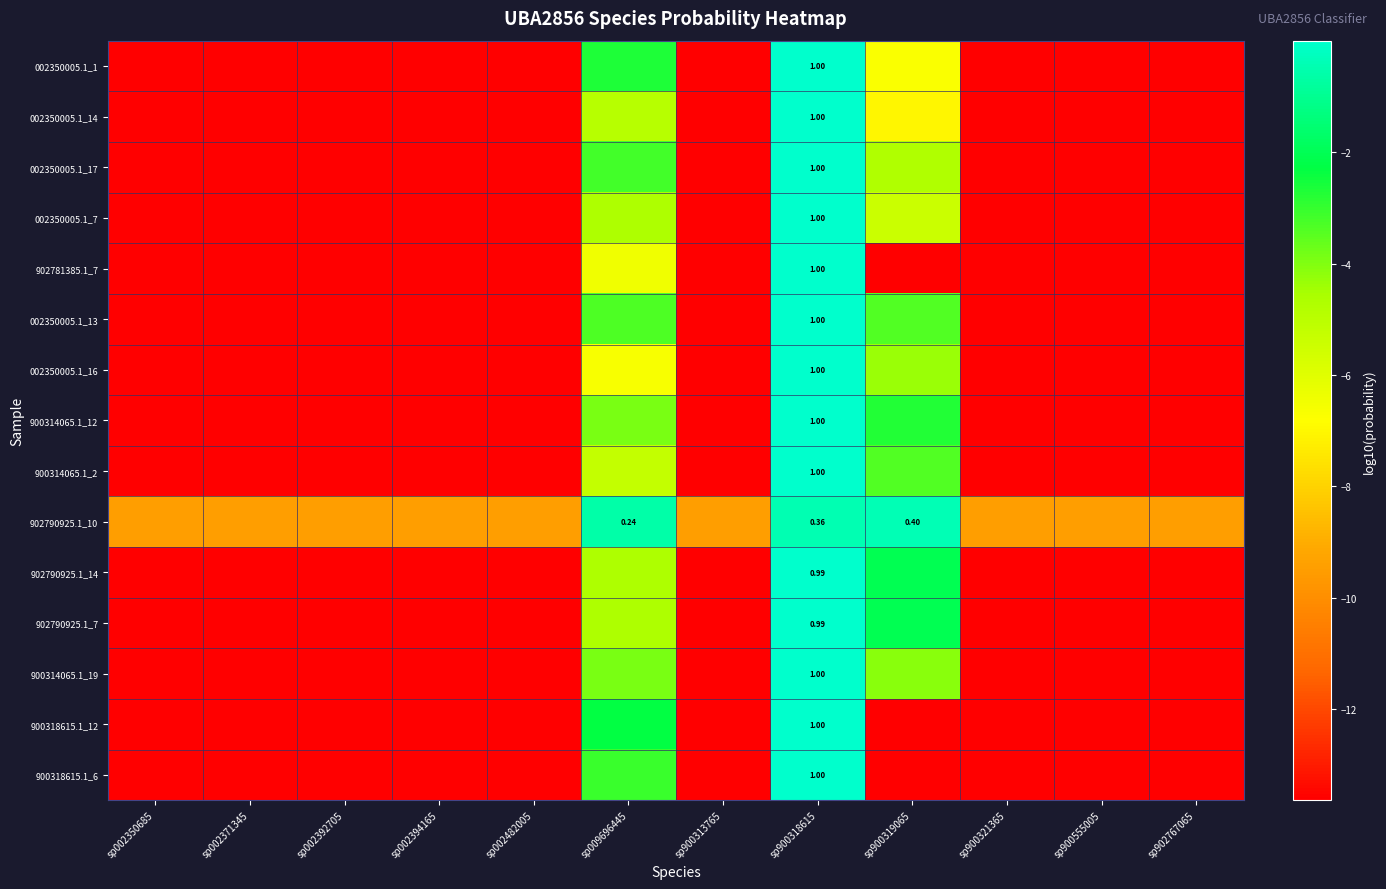

The value of 002350005.1_7 at sp002350685 is -20.3. True or false?

False